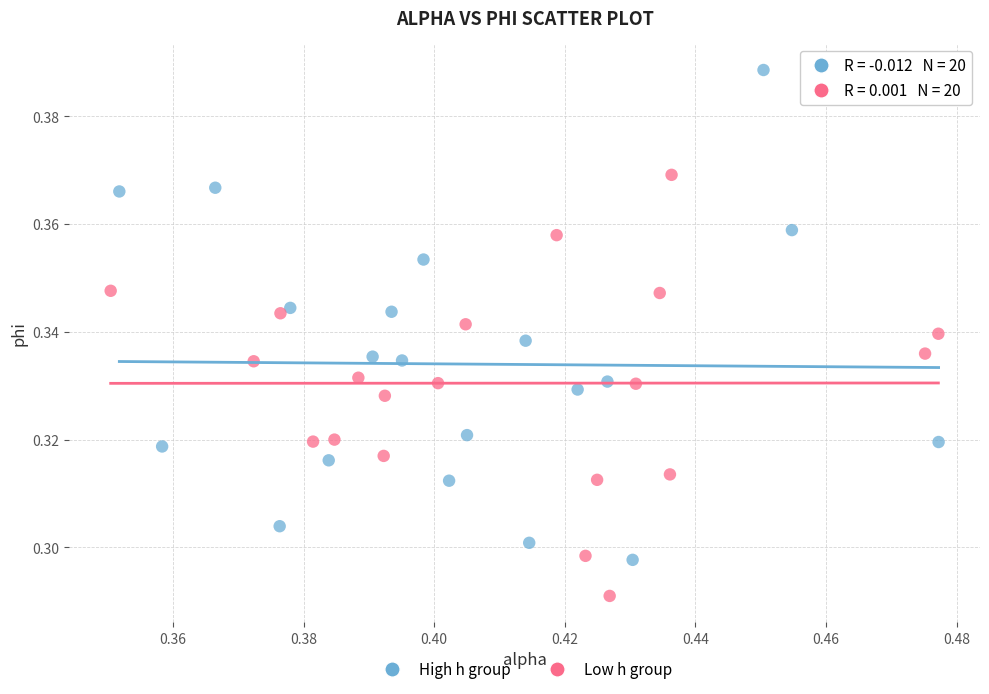

Which series reaches the maximum Y coordinate?

High h group